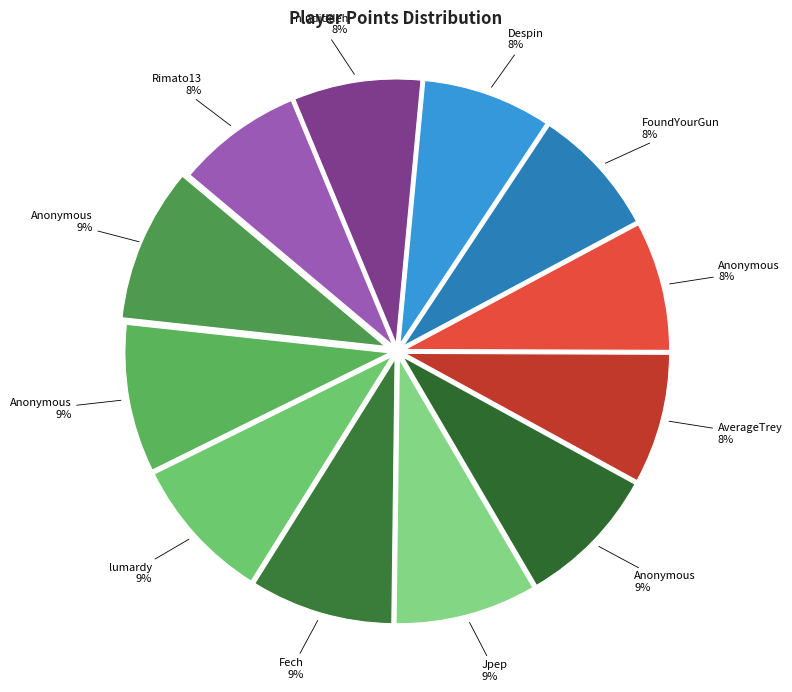

How many segments does this pie chart have?

12